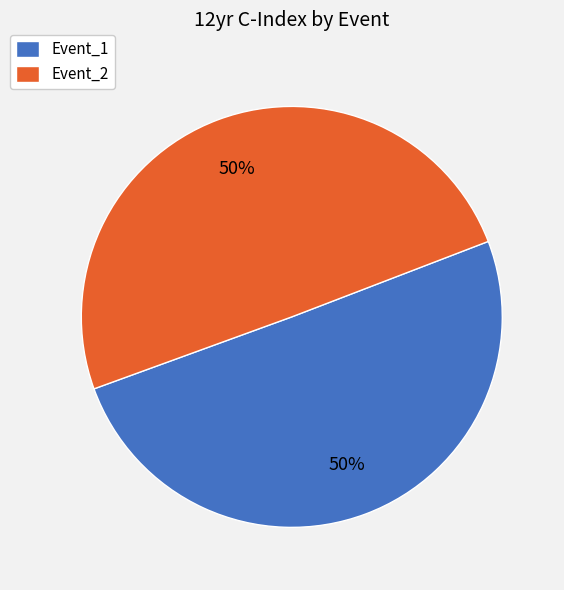

Combined, do Event_1 and Event_2 account for over 50%?

Yes